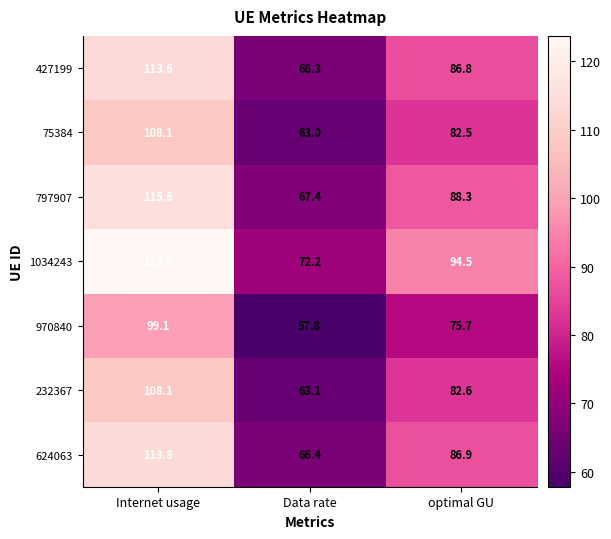

How many categories are shown in the chart?

3